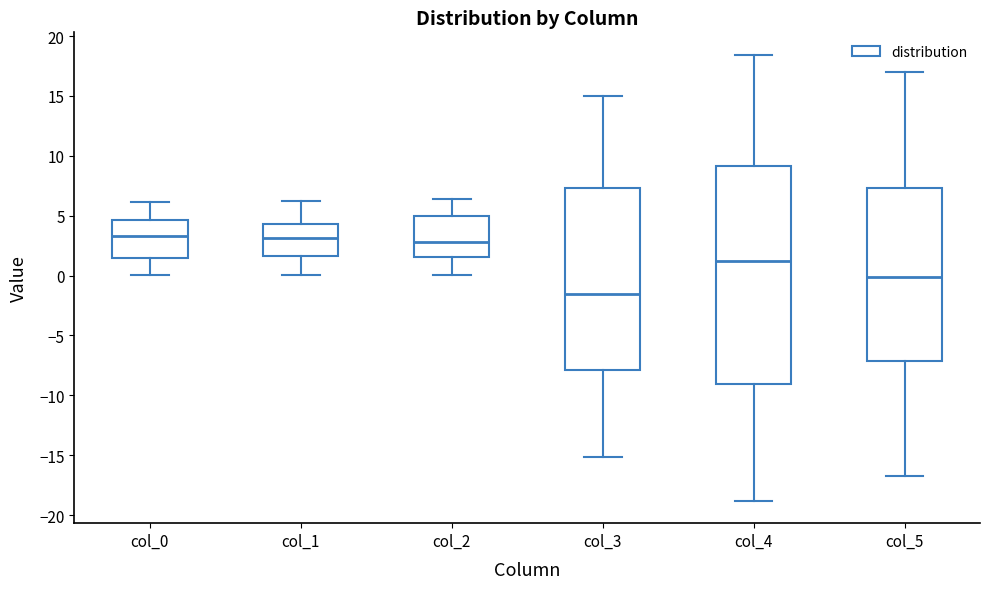

Which box is the tallest, from its lower edge to its upper edge?

col_4